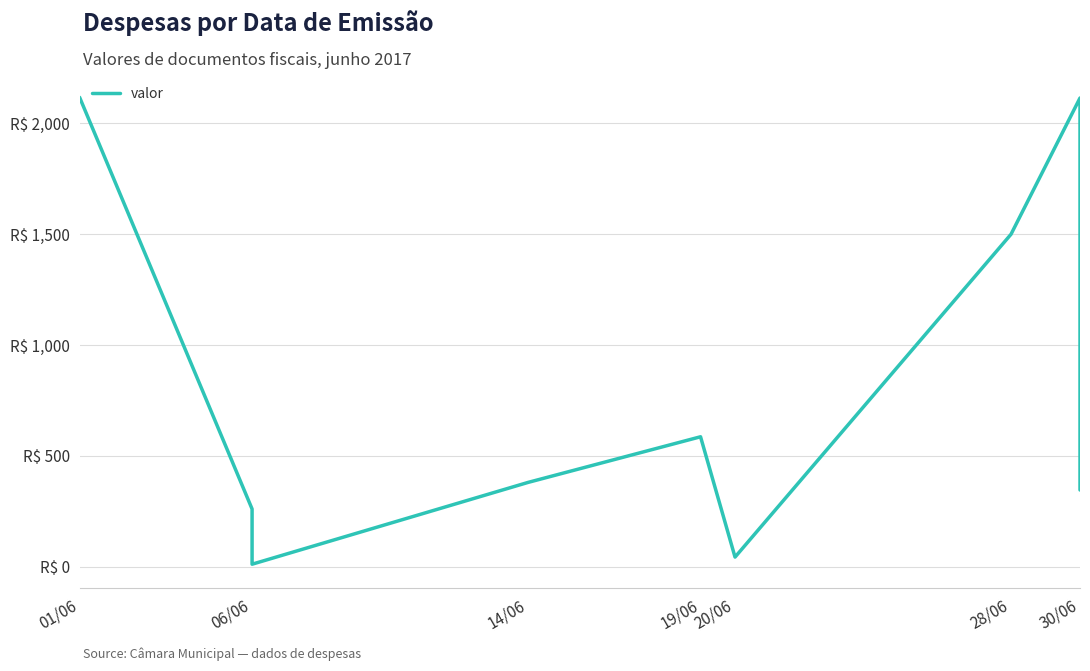

What is the value of the 1st point from the left?

2118.0